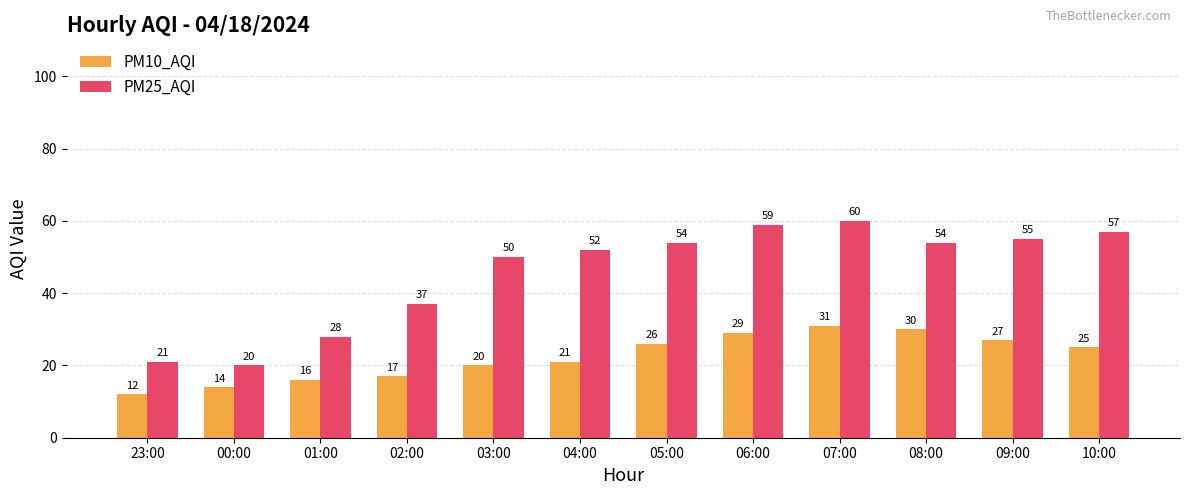

Reading left to right, extract all data points from this chart.

PM10_AQI: 23:00=12	00:00=14	01:00=16	02:00=17	03:00=20	04:00=21	05:00=26	06:00=29	07:00=31	08:00=30	09:00=27	10:00=25
PM25_AQI: 23:00=21	00:00=20	01:00=28	02:00=37	03:00=50	04:00=52	05:00=54	06:00=59	07:00=60	08:00=54	09:00=55	10:00=57